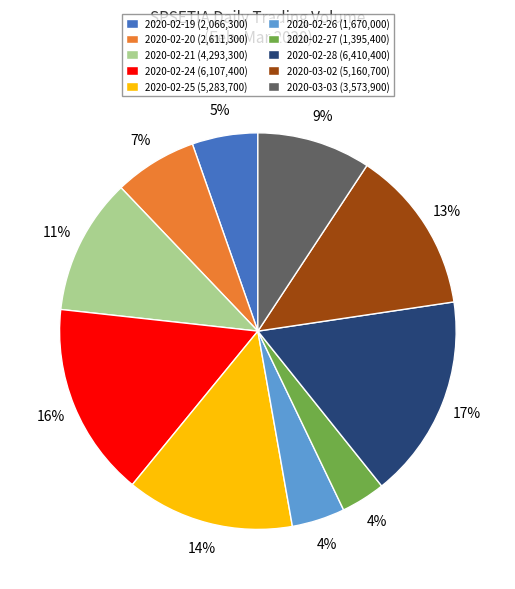

Which category has the biggest portion of the pie?

2020-02-28